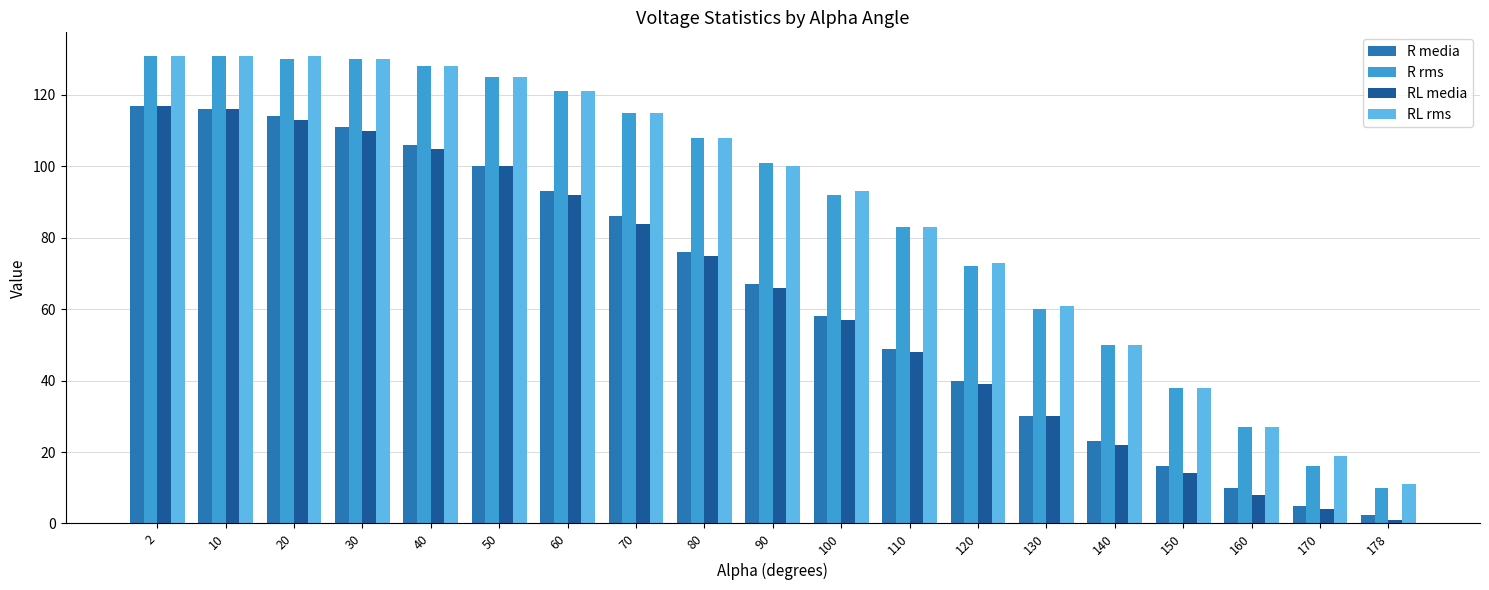

The value of R media at 160 is 15.5. True or false?

False